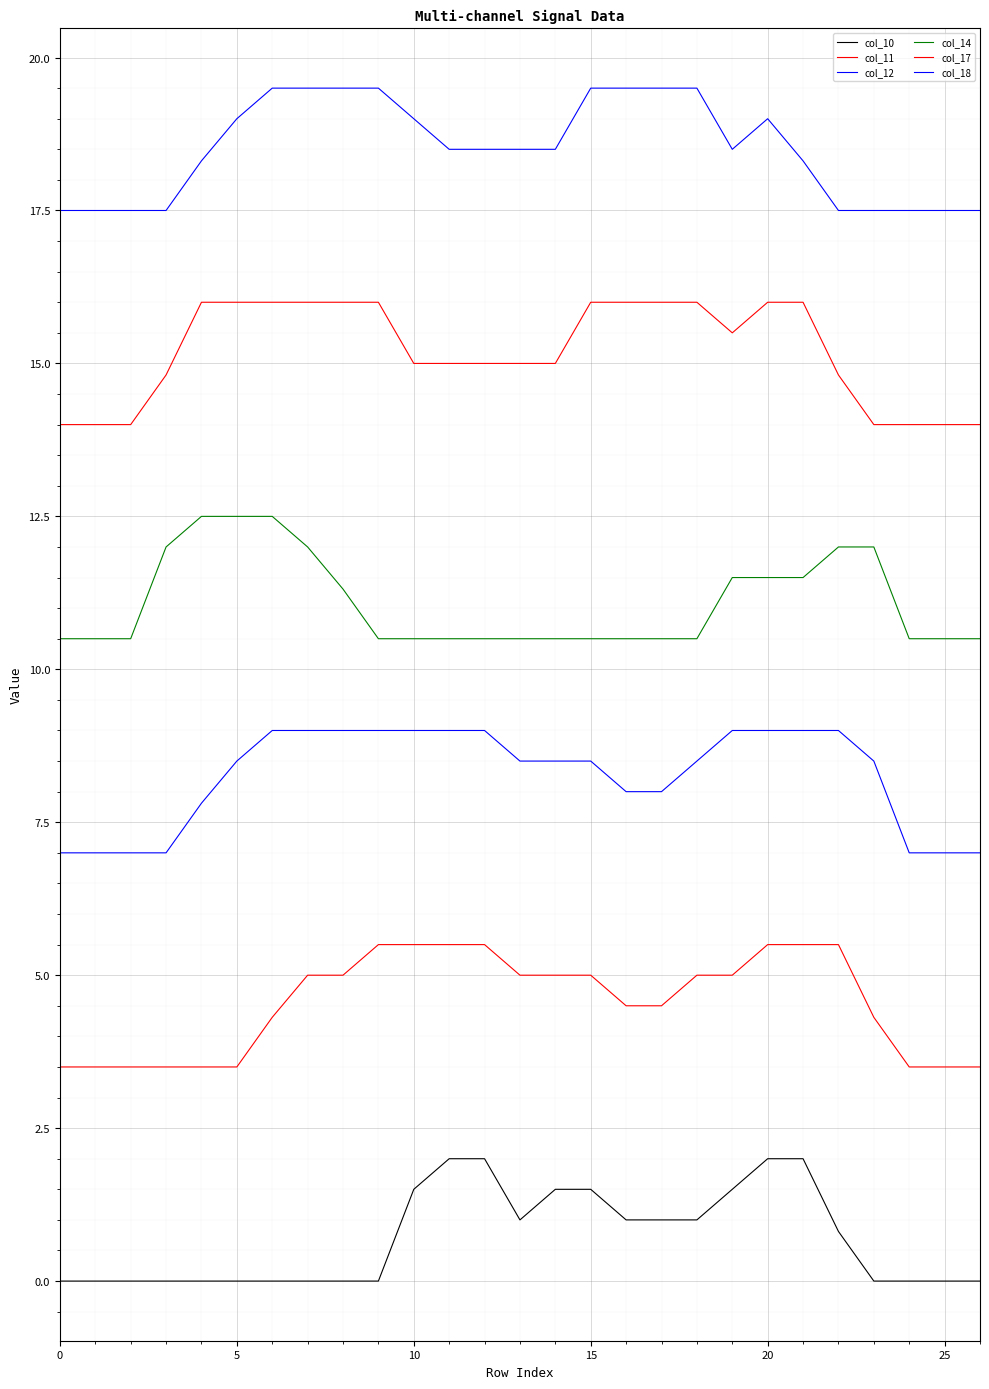

True or false: col_14 and col_18 intersect in this chart.

False